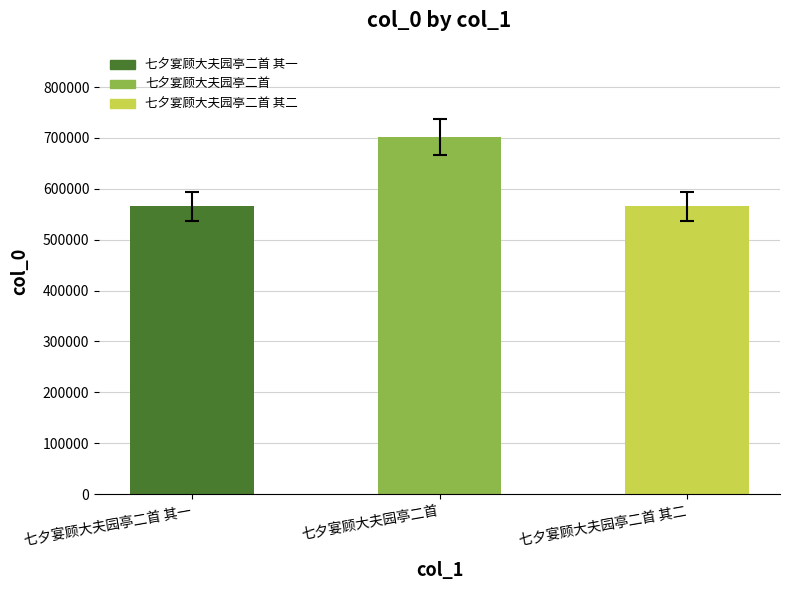

Which category has the highest value across all series?

七夕宴顾大夫园亭二首